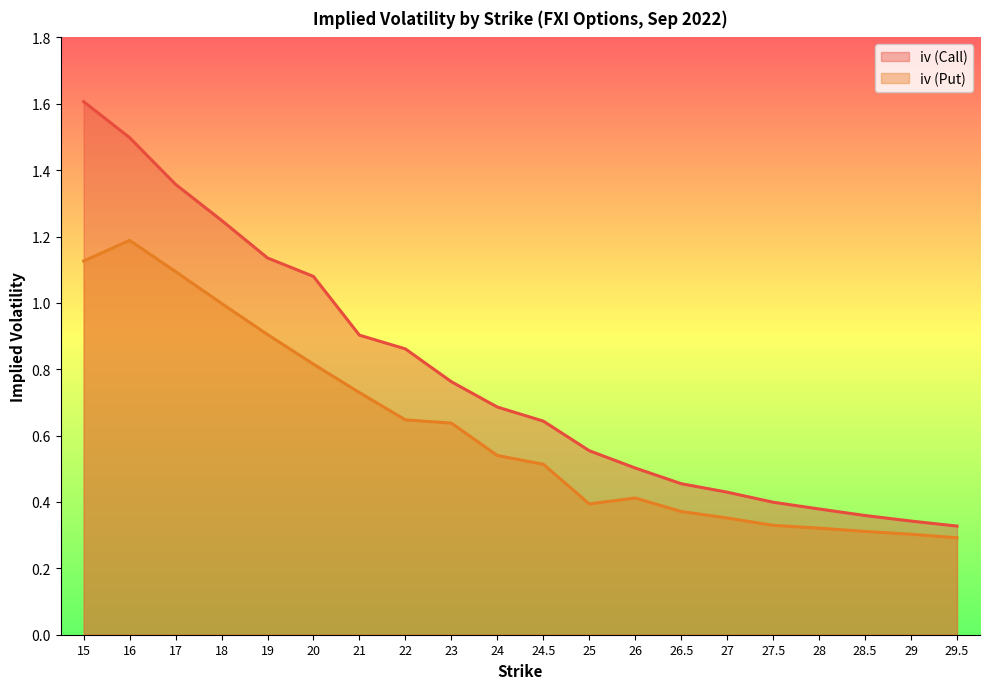

At how many categories does at least one series exceed 0?

20